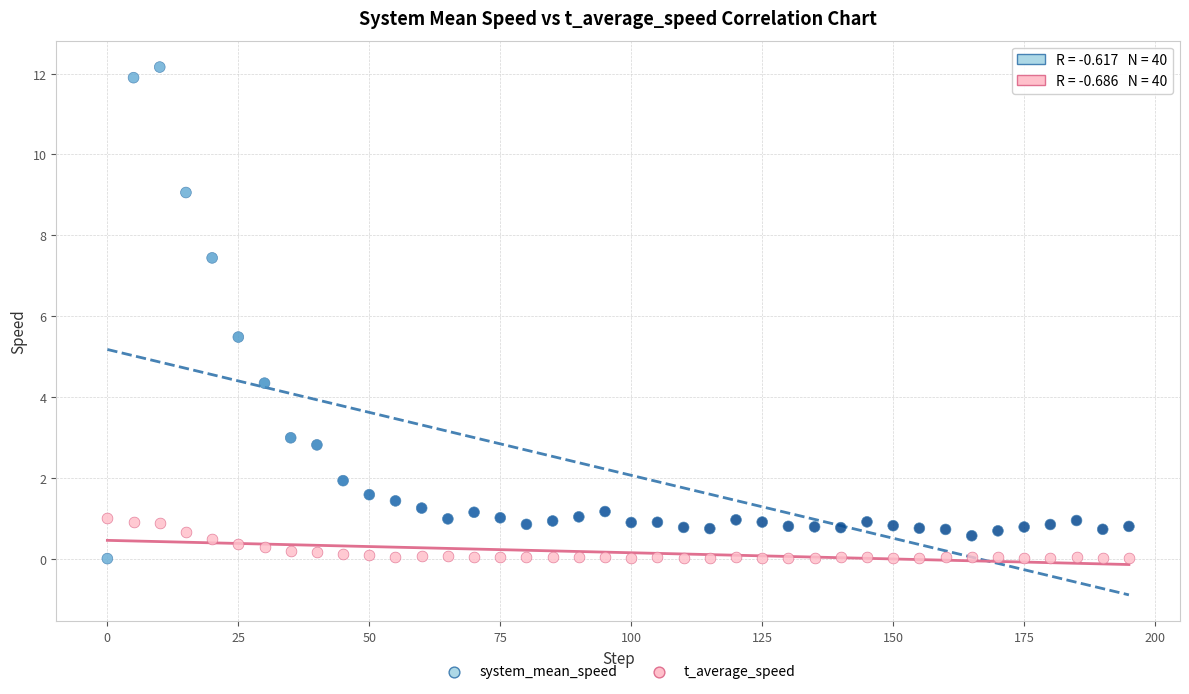

Across all series, what Y value is closest to 6?

5.5